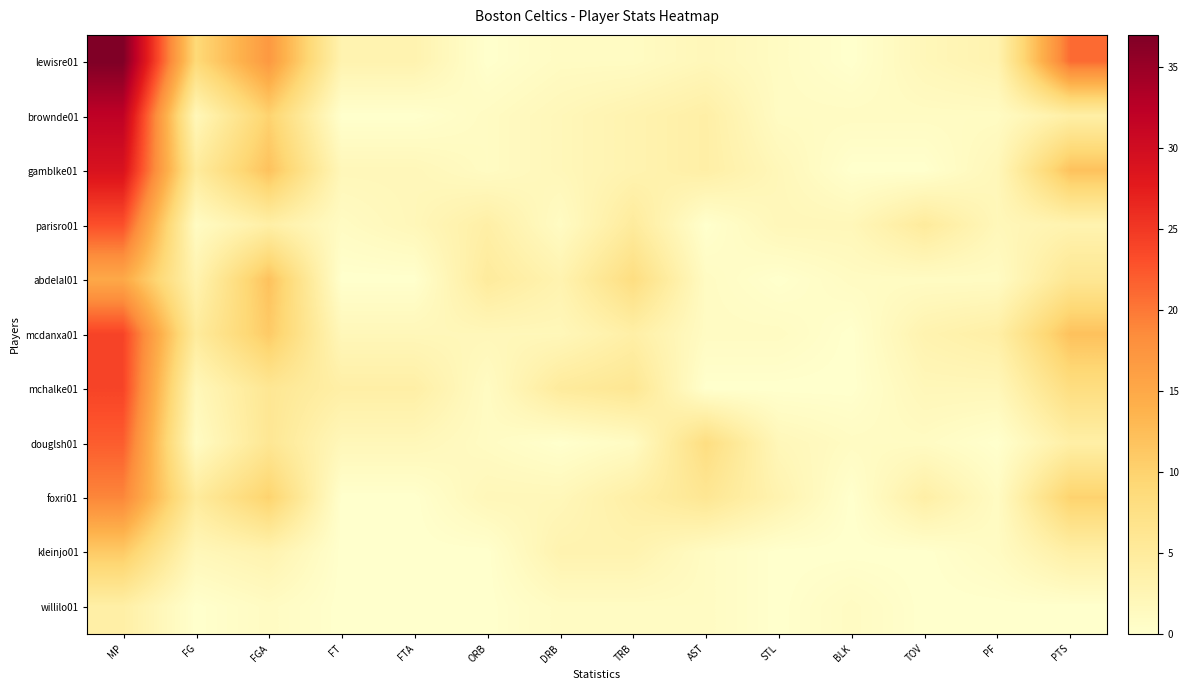

Rank the series at PTS from highest to lowest value.

lewisre01, gamblke01, mcdanxa01, foxri01, mchalke01, abdelal01, brownde01, douglsh01, kleinjo01, parisro01, willilo01